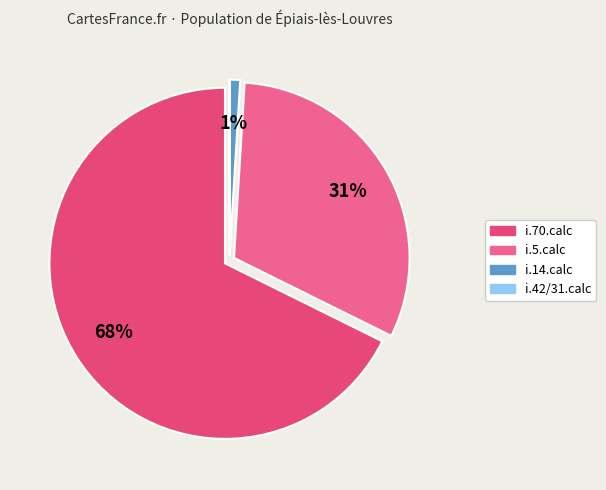

Approximately how many times larger is the value at i.14.calc compared to i.42.calc?

110.0